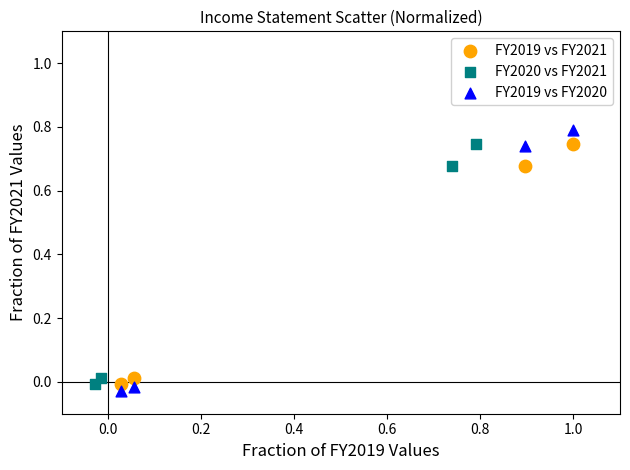

Which series has the widest spread of Y values?

FY2019 vs FY2020